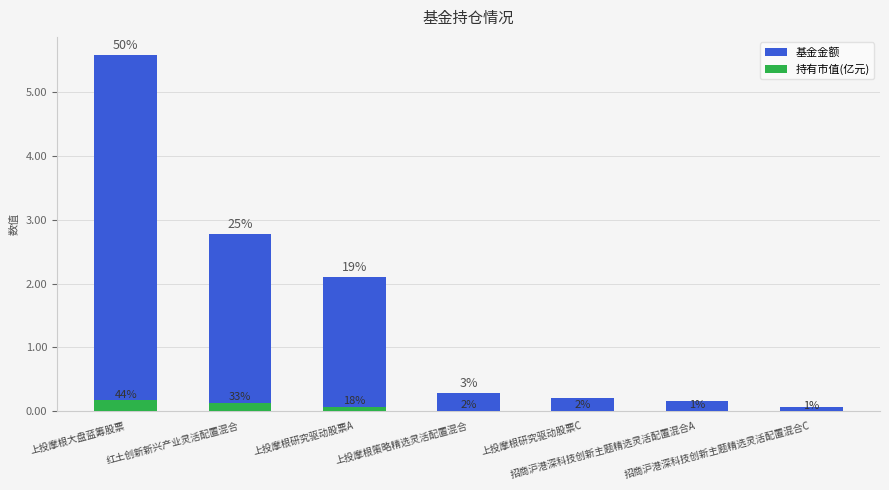

What is the total value across all series at 红土创新新兴产业灵活配置混合?

2.9